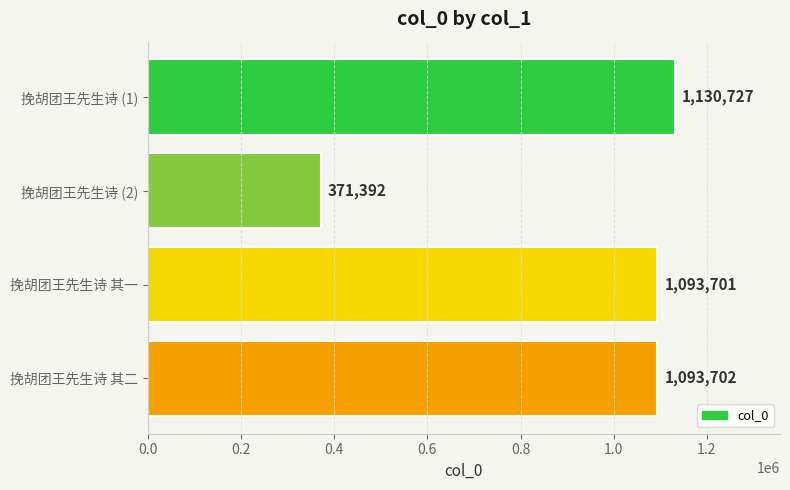

What is the difference between the second highest and minimum values?

722310